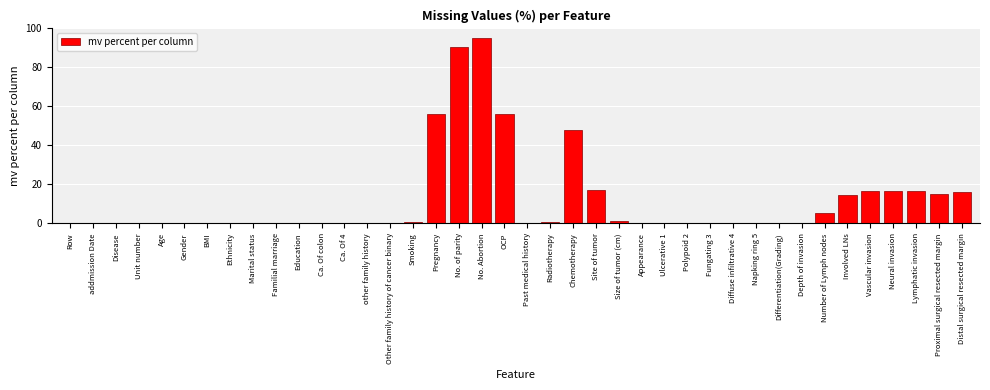

Read the value at Proximal surgical resected margin.

15.3